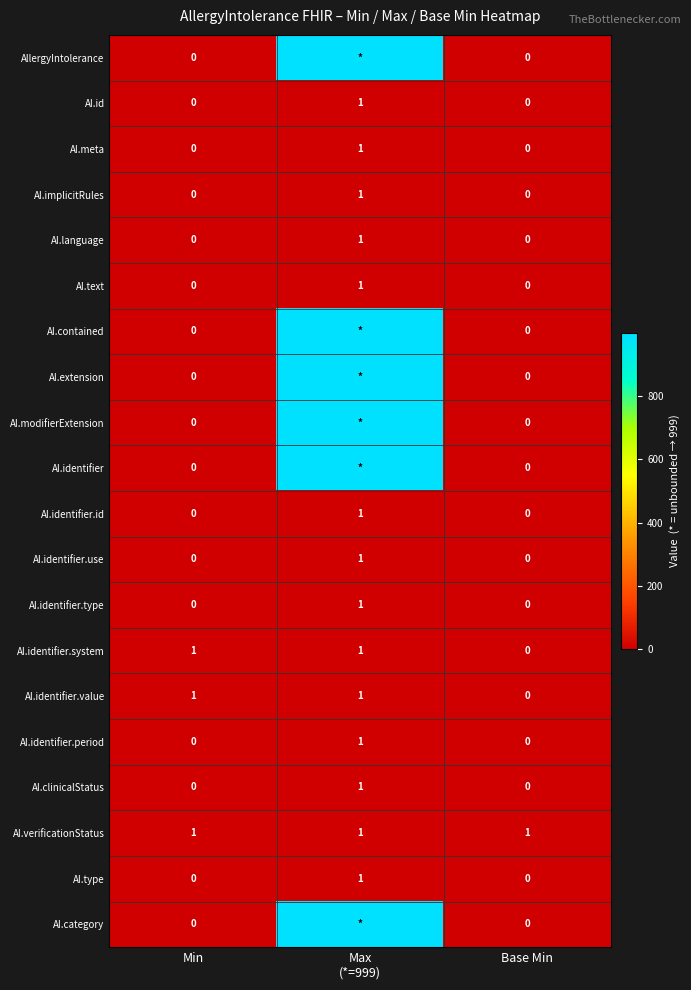

The value of AI.identifier.type at Base Min is 0. True or false?

True